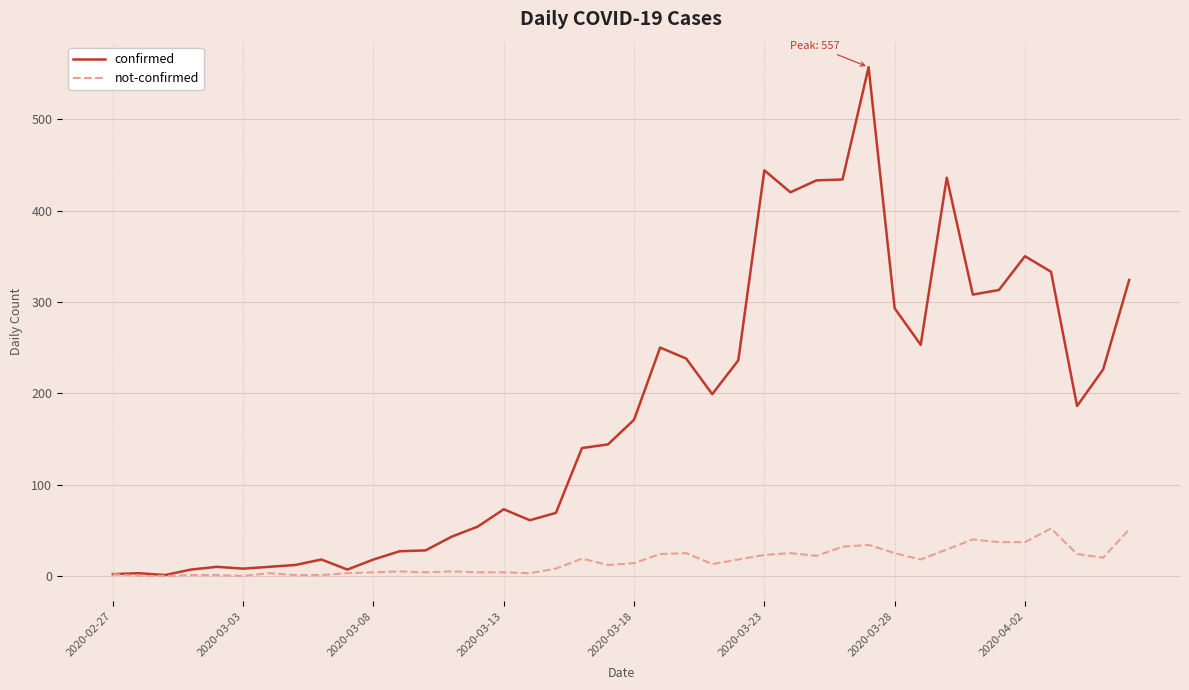

What are all the series names shown in the legend?

confirmed, not-confirmed